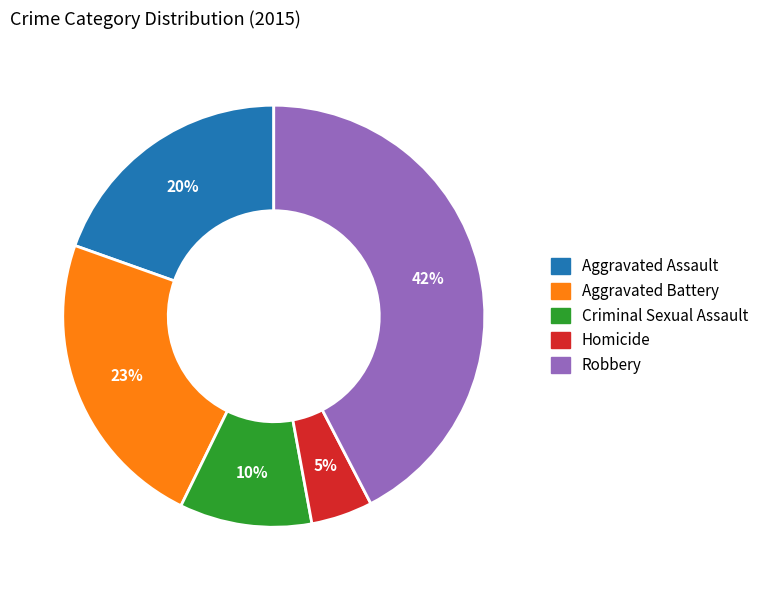

Which slice is the largest?

Robbery